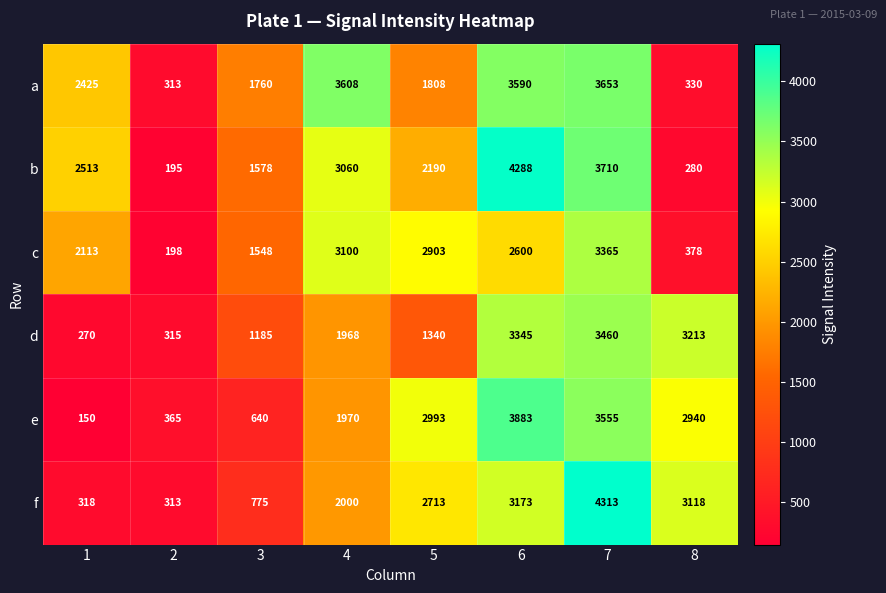

At 5, list the series in order from smallest to largest.

d, a, b, f, c, e